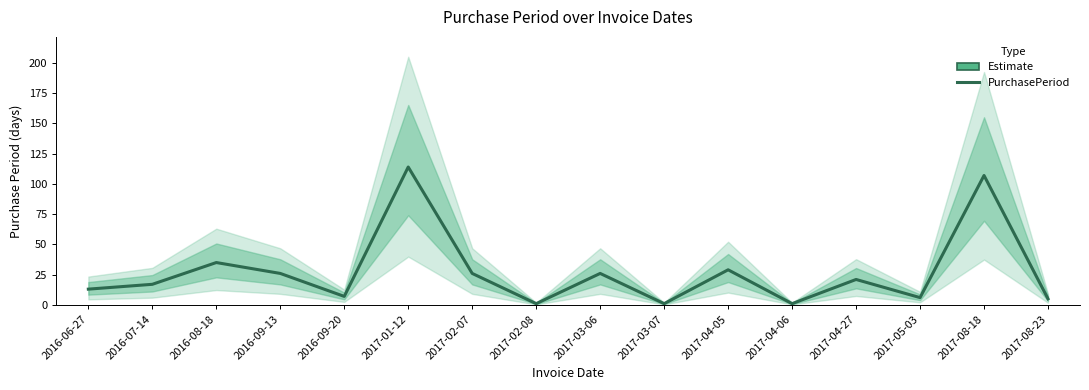

What is the label of the 7th point from the right?

2017-03-07